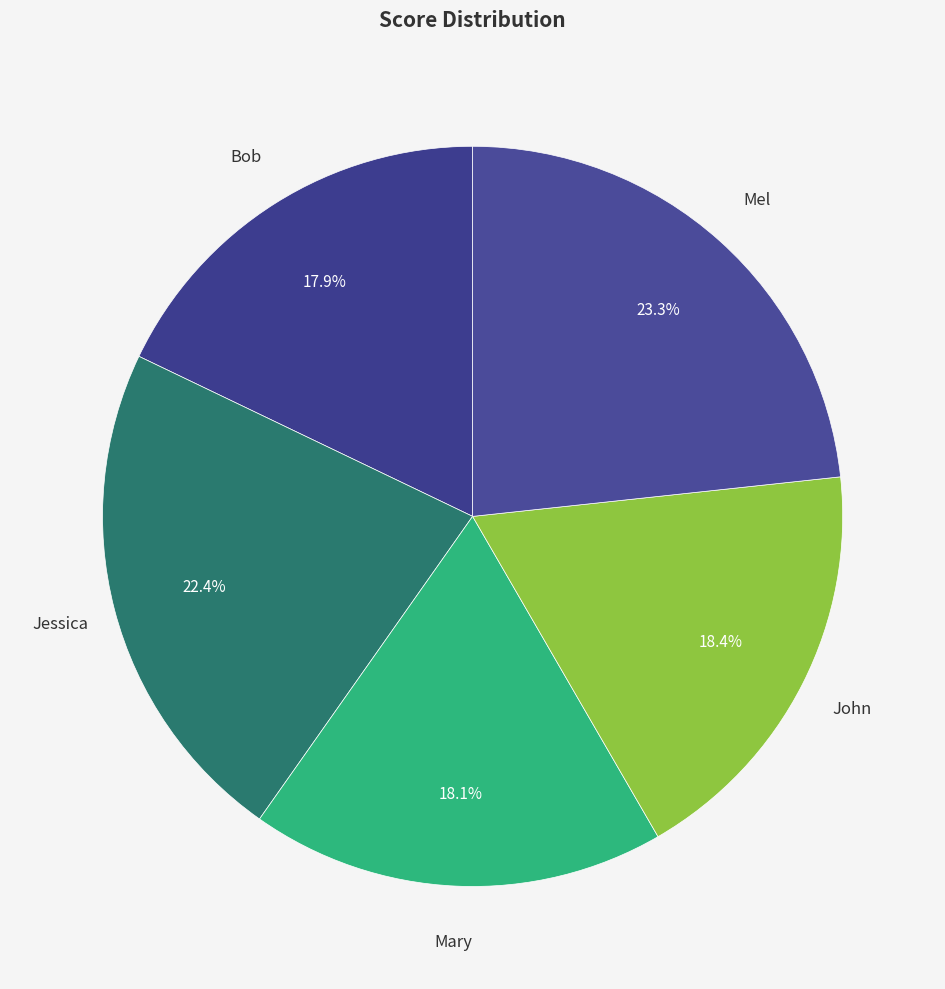

True or false: Jessica accounts for 29% of the total.

False